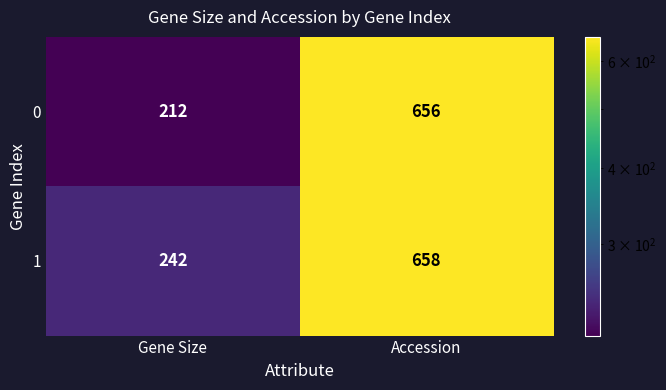

What is the sum of the 1 values at Gene Size and Accession?

900